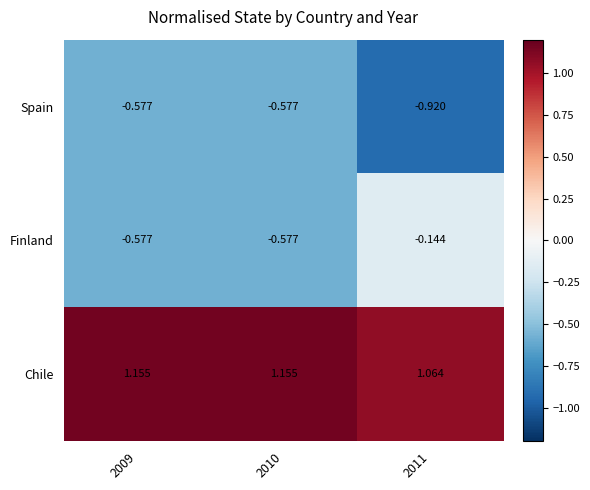

List the series in order of their peak value, lowest first.

Spain, Finland, Chile